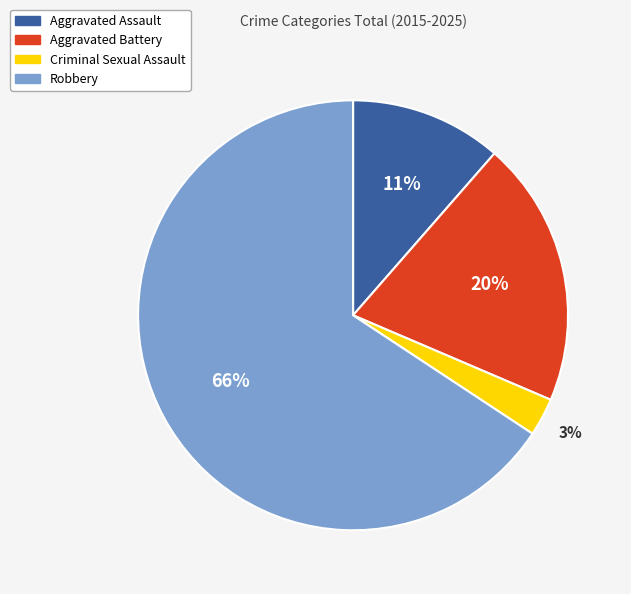

Which category accounts for the majority?

Robbery